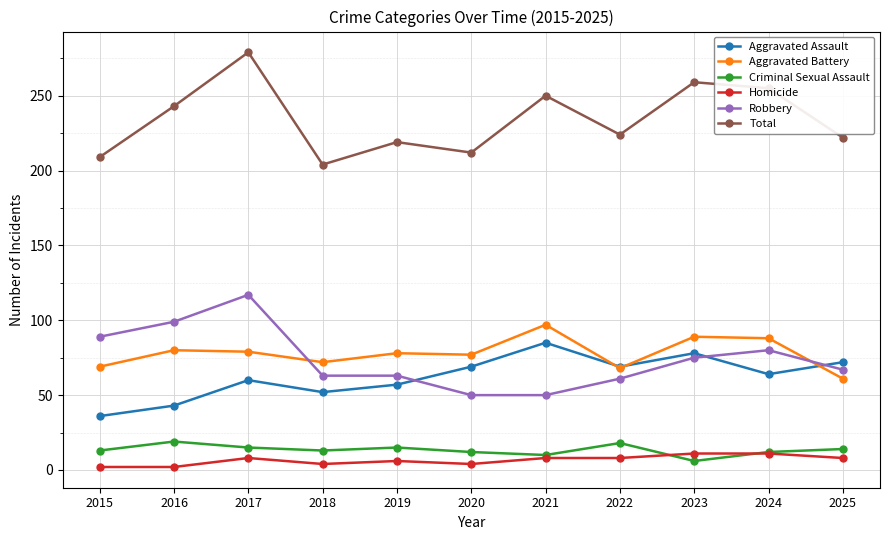

At which label does Aggravated Assault reach its minimum?

2015